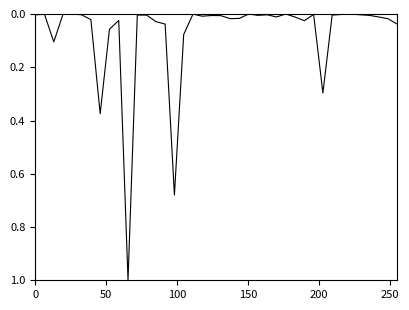

What is the difference between the maximum and minimum values?

1.0